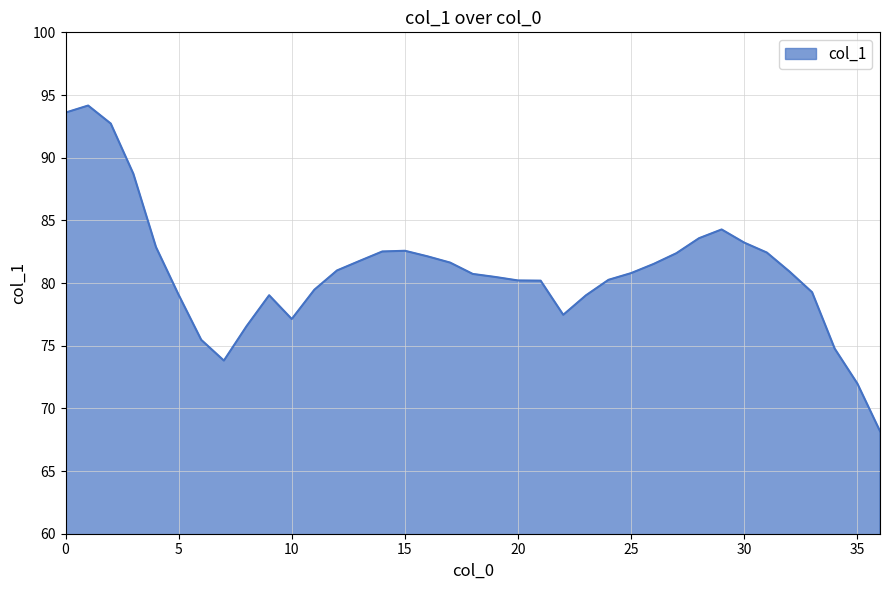

What is the minimum value shown in the chart?

68.2